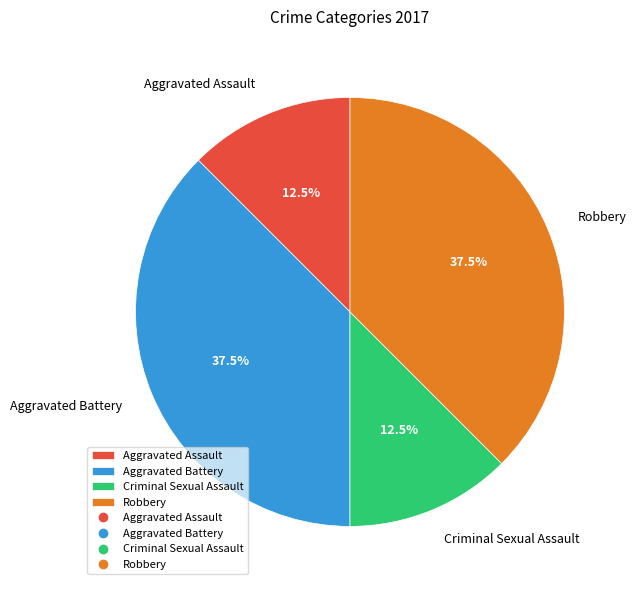

Is Robbery the majority of the pie?

No